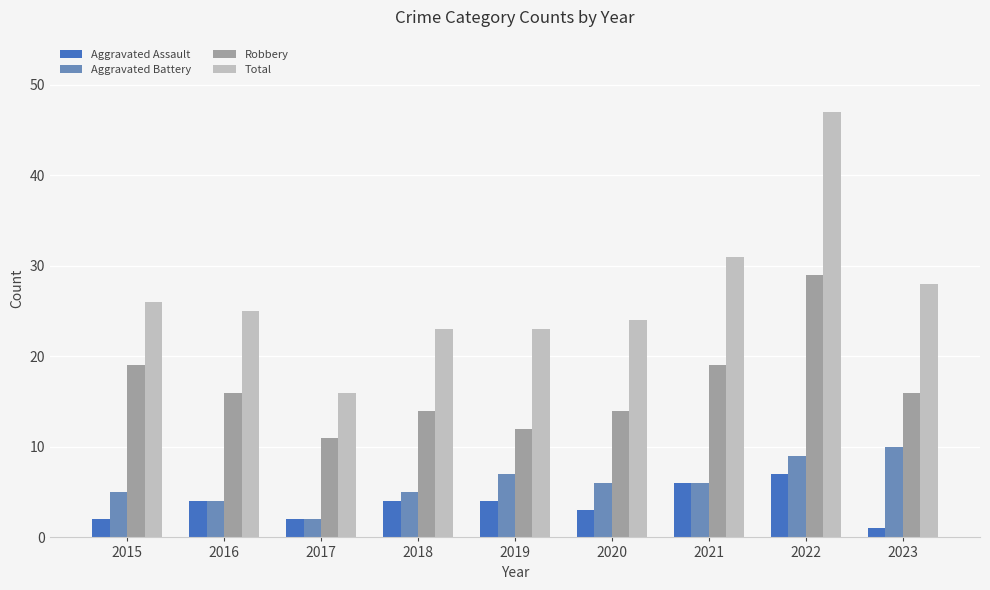

What is the difference between the Aggravated Battery values at 2019 and 2023?

3